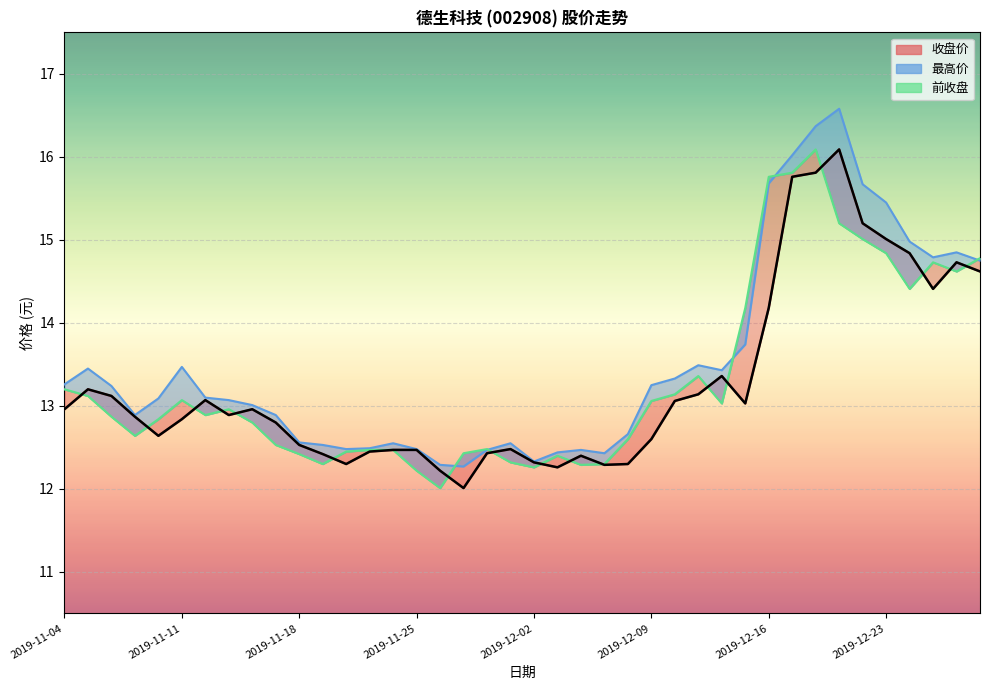

True or false: 最高价 has a value of 12.3 at 2019-11-27.

True